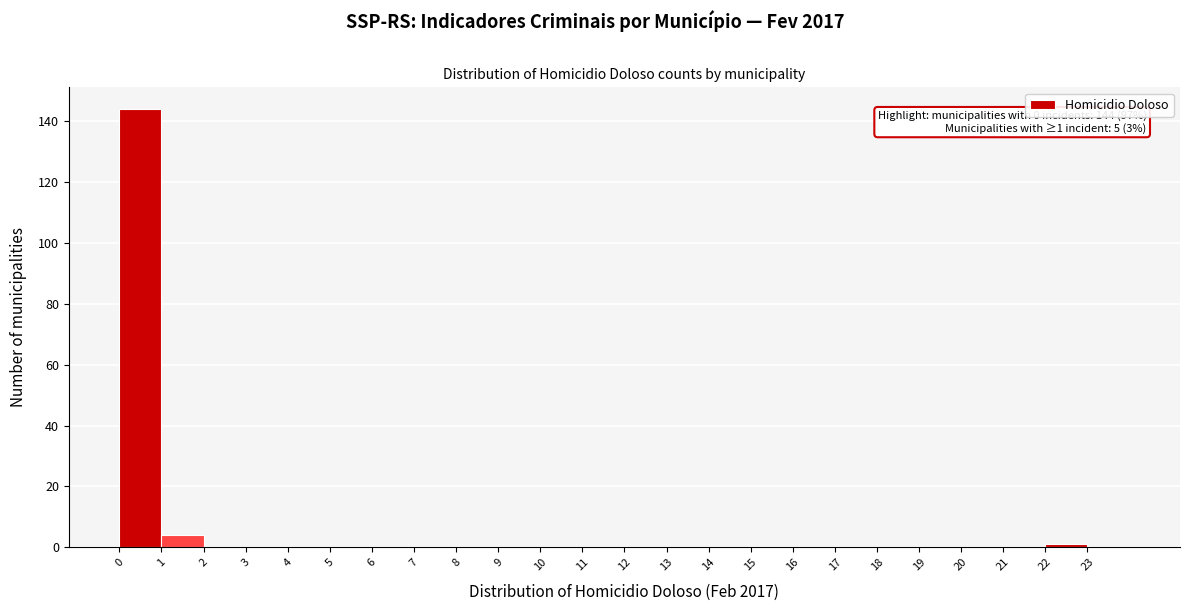

Over which range of the x-axis is the bar tallest?

0 to 1